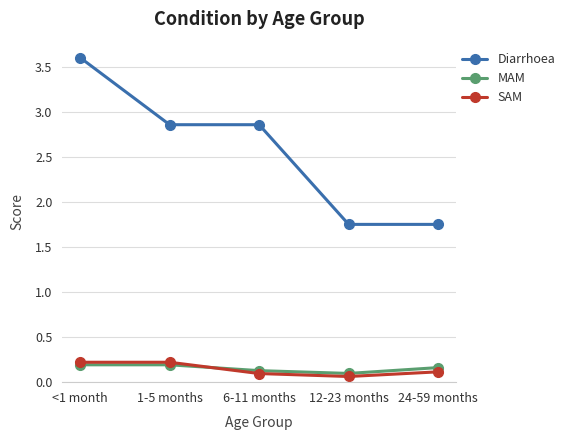

What is the difference between the highest and lowest values at 24-59 months?

1.6